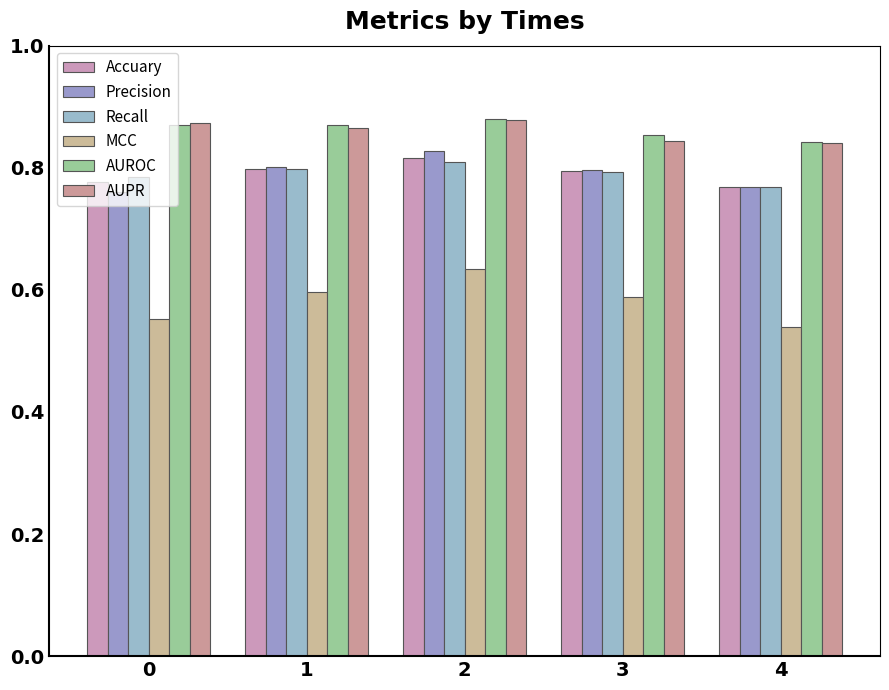

At which category is the sum across all series the highest?

2